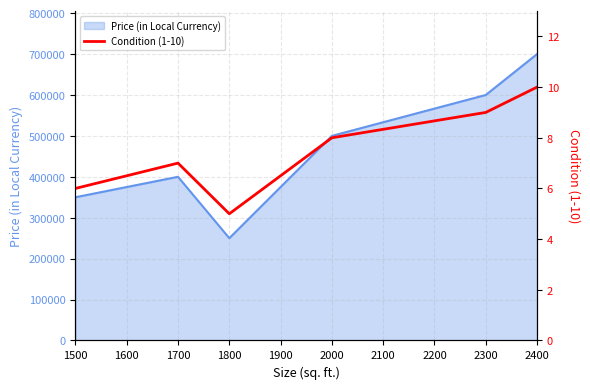

What is the lowest value of the Price (in Local Currency) series?

250000